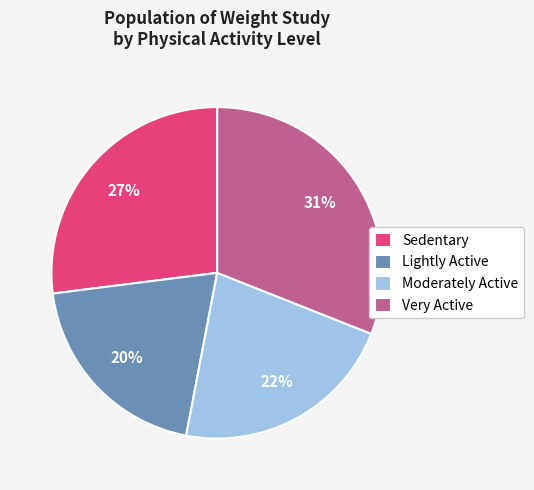

Which has a higher value, Very Active or Moderately Active?

Very Active